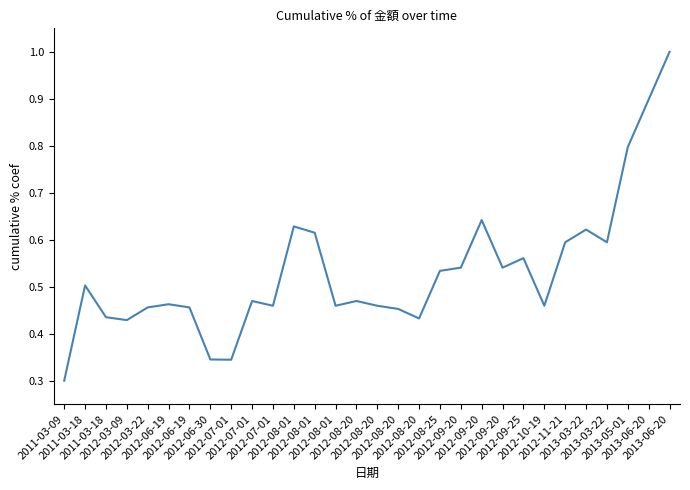

At which category does the data reach its first local peak?

2011-03-18